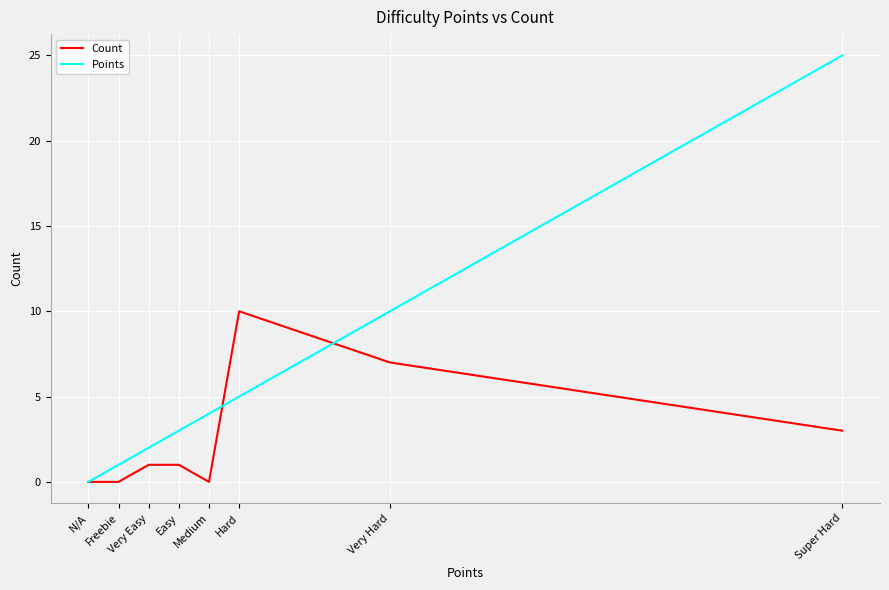

Reading left to right, transcribe all the data shown in this chart.

Count: 0	0	1	1	0	10	7	3
Points: 0	1	2	3	4	5	10	25